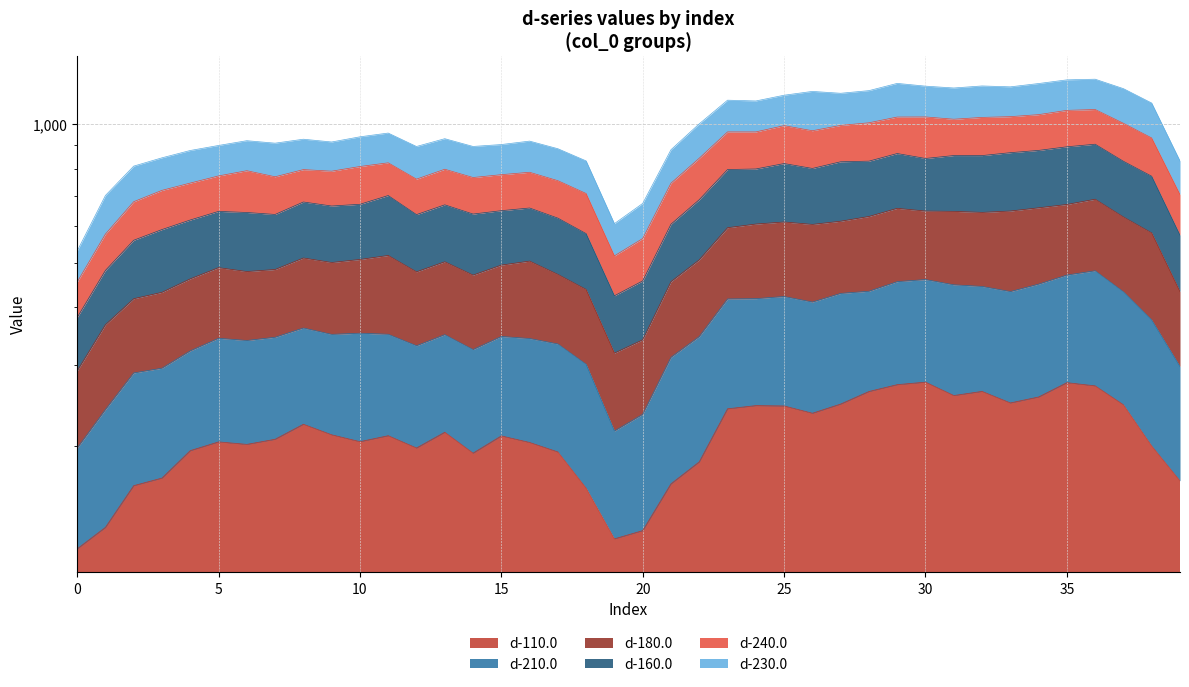

Is it true that d-210.0 equals 1366.1 at 2?

False